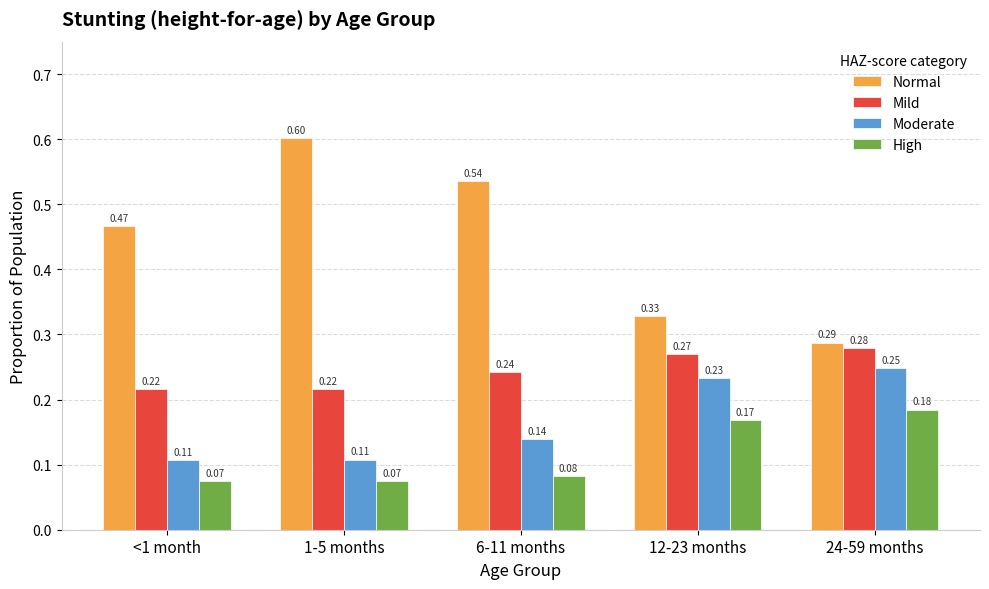

What position from the left is 1-5 months?

2